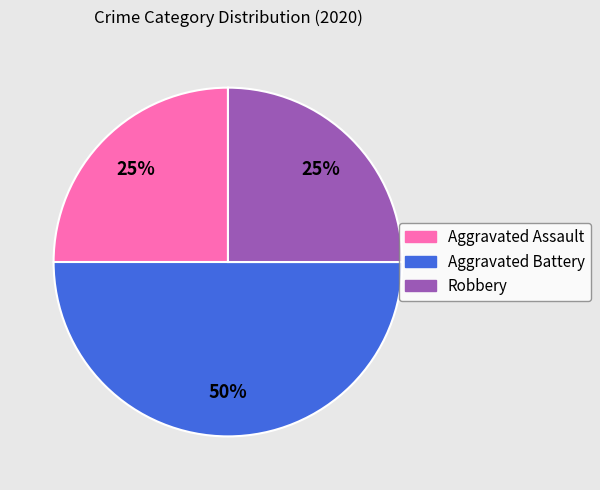

To the nearest percent, what is the difference between the Aggravated Battery and Aggravated Assault slice percentages?

25%